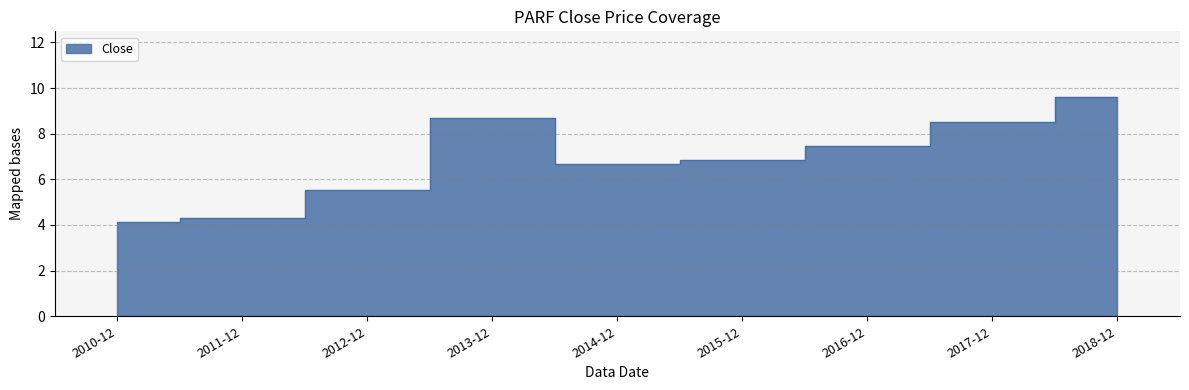

What is the change in value from 2015-12 to 2017-12?

+1.7